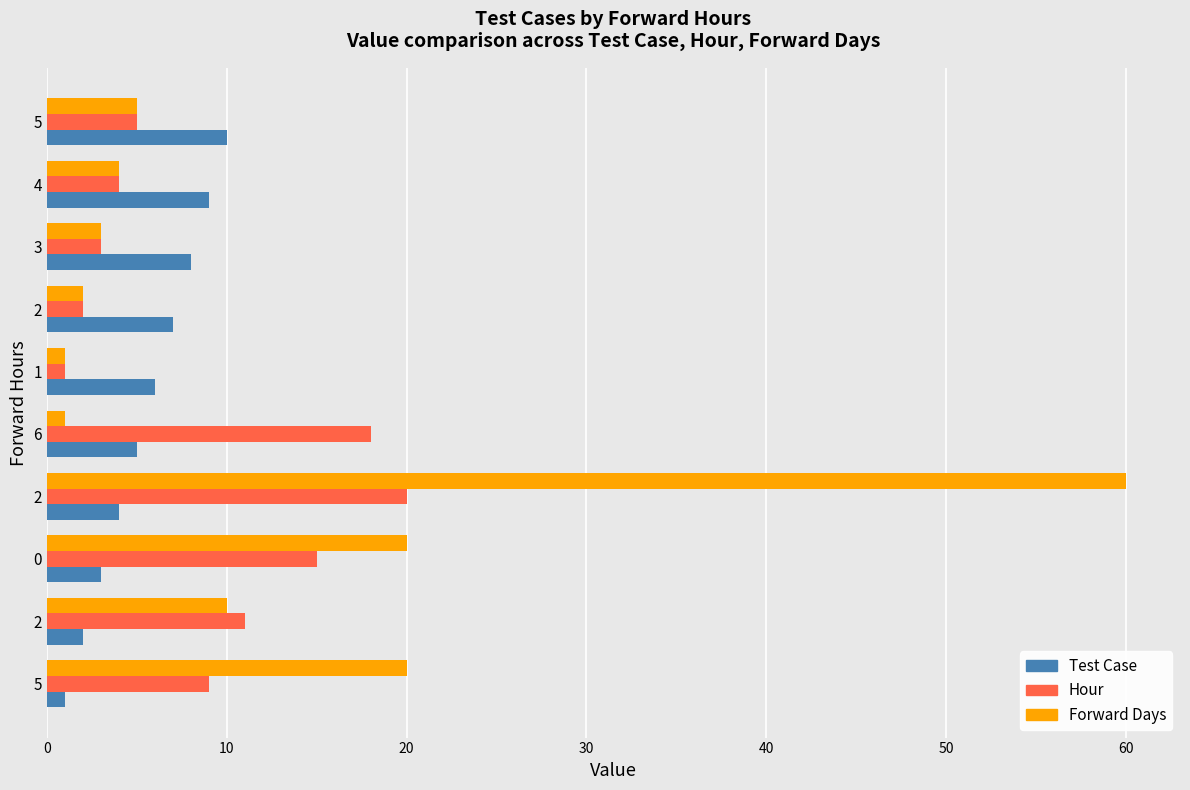

What is the sum of all Test Case values?

55